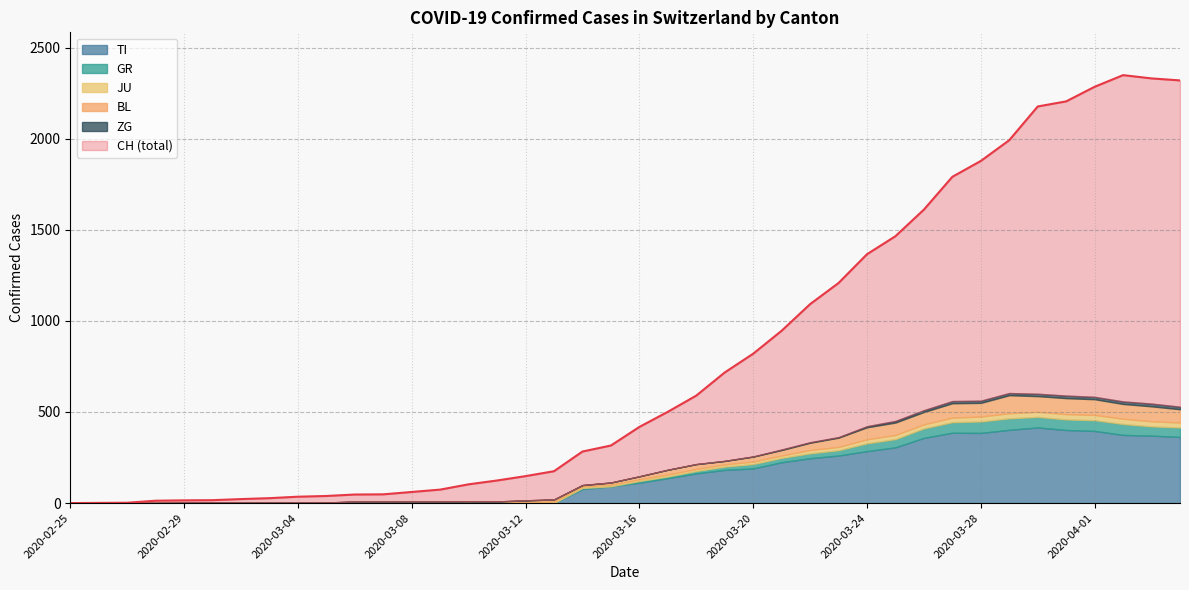

Which category has the highest value in the JU series?

2020-03-31